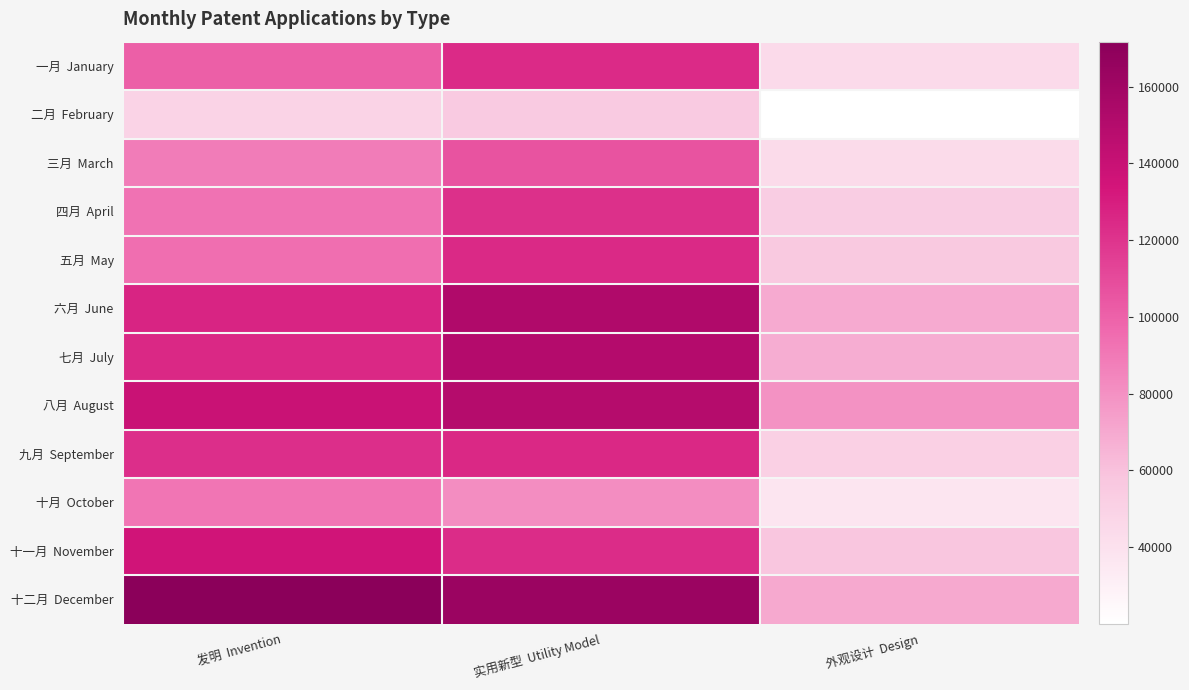

Which series changed the most between 发明 Invention and 外观设计 Design?

十二月 December